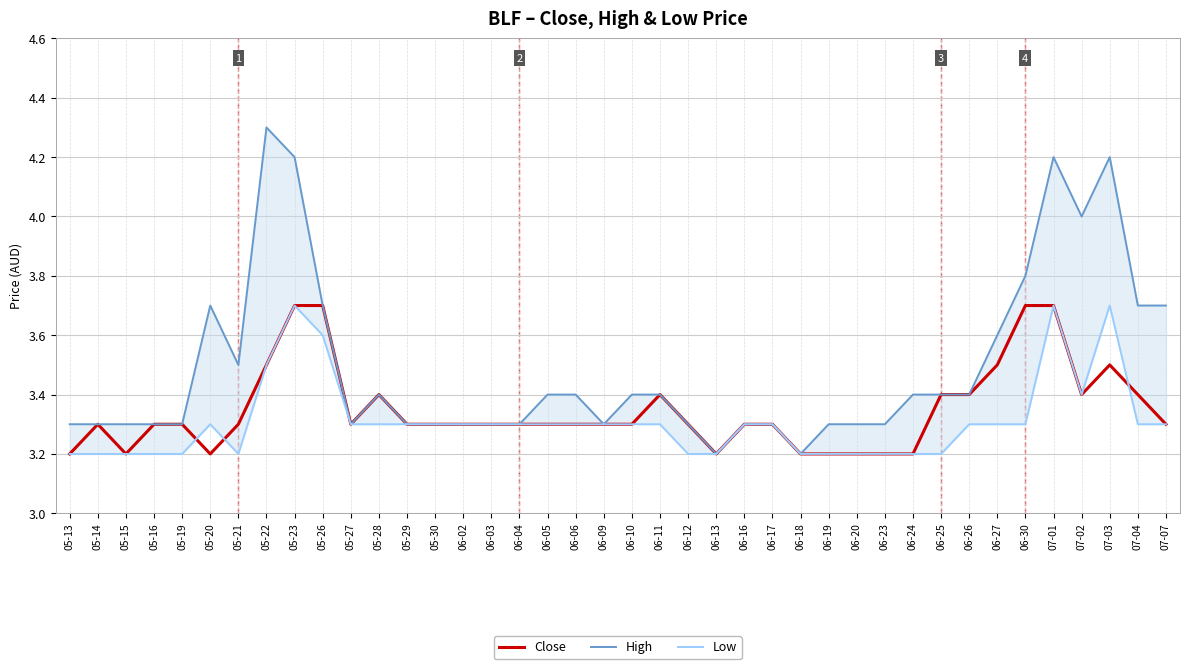

Reading right to left, list all the values displayed in this chart.

Close: 3.3	3.4	3.5	3.4	3.7	3.7	3.5	3.4	3.4	3.2	3.2	3.2	3.2	3.2	3.3	3.3	3.2	3.3	3.4	3.3	3.3	3.3	3.3	3.3	3.3	3.3	3.3	3.3	3.4	3.3	3.7	3.7	3.5	3.3	3.2	3.3	3.3	3.2	3.3	3.2
High: 3.7	3.7	4.2	4.0	4.2	3.8	3.6	3.4	3.4	3.4	3.3	3.3	3.3	3.2	3.3	3.3	3.2	3.3	3.4	3.4	3.3	3.4	3.4	3.3	3.3	3.3	3.3	3.3	3.4	3.3	3.7	4.2	4.3	3.5	3.7	3.3	3.3	3.3	3.3	3.3
Low: 3.3	3.3	3.7	3.4	3.7	3.3	3.3	3.3	3.2	3.2	3.2	3.2	3.2	3.2	3.3	3.3	3.2	3.2	3.3	3.3	3.3	3.3	3.3	3.3	3.3	3.3	3.3	3.3	3.3	3.3	3.6	3.7	3.5	3.2	3.3	3.2	3.2	3.2	3.2	3.2